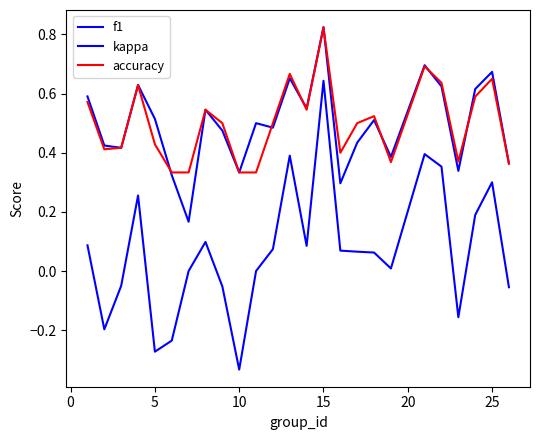

True or false: accuracy and kappa cross at least once.

False